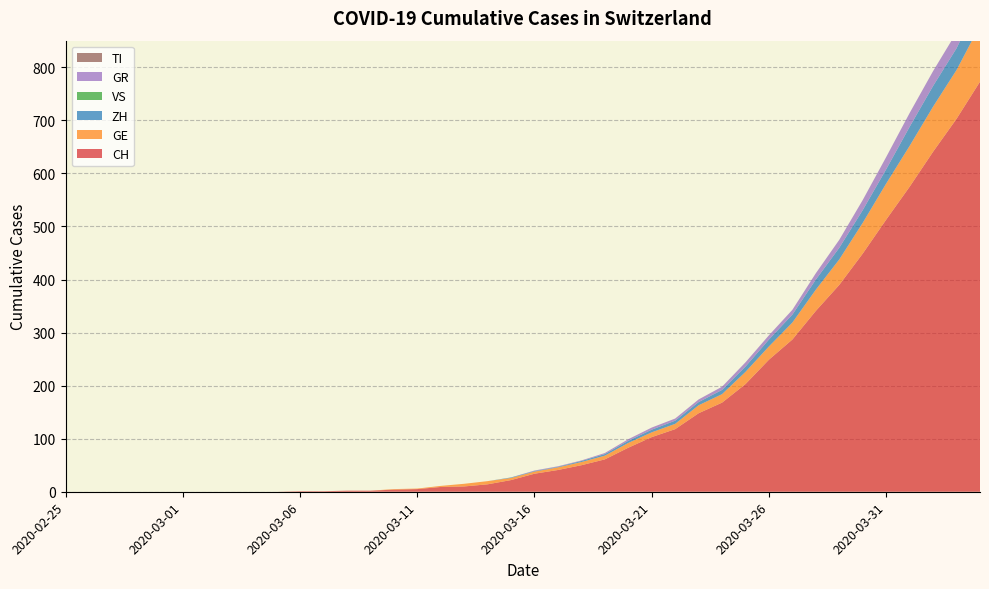

Reading left to right, extract all data points from this chart.

CH: 2020-02-25=0	2020-02-26=0	2020-02-27=0	2020-02-28=0	2020-02-29=0	2020-03-01=0	2020-03-02=0	2020-03-03=0	2020-03-04=0	2020-03-05=0	2020-03-06=1	2020-03-07=1	2020-03-08=2	2020-03-09=2	2020-03-10=4	2020-03-11=5	2020-03-12=9	2020-03-13=10	2020-03-14=14	2020-03-15=22	2020-03-16=34	2020-03-17=41	2020-03-18=50	2020-03-19=61	2020-03-20=83	2020-03-21=103	2020-03-22=118	2020-03-23=148	2020-03-24=168	2020-03-25=203	2020-03-26=249	2020-03-27=287	2020-03-28=341	2020-03-29=390	2020-03-30=449	2020-03-31=513	2020-04-01=575	2020-04-02=641	2020-04-03=703	2020-04-04=773
GE: 2020-02-25=0	2020-02-26=0	2020-02-27=0	2020-02-28=0	2020-02-29=0	2020-03-01=0	2020-03-02=0	2020-03-03=0	2020-03-04=0	2020-03-05=0	2020-03-06=0	2020-03-07=0	2020-03-08=0	2020-03-09=0	2020-03-10=1	2020-03-11=1	2020-03-12=2	2020-03-13=5	2020-03-14=6	2020-03-15=4	2020-03-16=4	2020-03-17=5	2020-03-18=6	2020-03-19=7	2020-03-20=9	2020-03-21=9	2020-03-22=10	2020-03-23=15	2020-03-24=16	2020-03-25=23	2020-03-26=25	2020-03-27=32	2020-03-28=40	2020-03-29=48	2020-03-30=58	2020-03-31=68	2020-04-01=77	2020-04-02=85	2020-04-03=92	2020-04-04=106
ZH: 2020-02-25=0	2020-02-26=0	2020-02-27=0	2020-02-28=0	2020-02-29=0	2020-03-01=0	2020-03-02=0	2020-03-03=0	2020-03-04=0	2020-03-05=0	2020-03-06=0	2020-03-07=0	2020-03-08=0	2020-03-09=0	2020-03-10=0	2020-03-11=0	2020-03-12=0	2020-03-13=0	2020-03-14=0	2020-03-15=1	2020-03-16=1	2020-03-17=1	2020-03-18=2	2020-03-19=3	2020-03-20=4	2020-03-21=5	2020-03-22=6	2020-03-23=6	2020-03-24=8	2020-03-25=10	2020-03-26=13	2020-03-27=15	2020-03-28=19	2020-03-29=22	2020-03-30=24	2020-03-31=27	2020-04-01=36	2020-04-02=39	2020-04-03=41	2020-04-04=48
VS: 2020-02-25=0	2020-02-26=0	2020-02-27=0	2020-02-28=0	2020-02-29=0	2020-03-01=0	2020-03-02=0	2020-03-03=0	2020-03-04=0	2020-03-05=0	2020-03-06=0	2020-03-07=0	2020-03-08=0	2020-03-09=0	2020-03-10=0	2020-03-11=0	2020-03-12=0	2020-03-13=0	2020-03-14=0	2020-03-15=0	2020-03-16=0	2020-03-17=0	2020-03-18=0	2020-03-19=0	2020-03-20=0	2020-03-21=0	2020-03-22=0	2020-03-23=0	2020-03-24=0	2020-03-25=0	2020-03-26=0	2020-03-27=0	2020-03-28=0	2020-03-29=0	2020-03-30=0	2020-03-31=0	2020-04-01=0	2020-04-02=0	2020-04-03=0	2020-04-04=0
GR: 2020-02-25=0	2020-02-26=0	2020-02-27=0	2020-02-28=0	2020-02-29=0	2020-03-01=0	2020-03-02=0	2020-03-03=0	2020-03-04=0	2020-03-05=0	2020-03-06=0	2020-03-07=0	2020-03-08=0	2020-03-09=0	2020-03-10=0	2020-03-11=0	2020-03-12=0	2020-03-13=0	2020-03-14=0	2020-03-15=0	2020-03-16=1	2020-03-17=1	2020-03-18=1	2020-03-19=2	2020-03-20=3	2020-03-21=4	2020-03-22=4	2020-03-23=5	2020-03-24=6	2020-03-25=8	2020-03-26=8	2020-03-27=9	2020-03-28=12	2020-03-29=15	2020-03-30=19	2020-03-31=23	2020-04-01=26	2020-04-02=28	2020-04-03=30	2020-04-04=30
TI: 2020-02-25=0	2020-02-26=0	2020-02-27=0	2020-02-28=0	2020-02-29=0	2020-03-01=0	2020-03-02=0	2020-03-03=0	2020-03-04=0	2020-03-05=0	2020-03-06=0	2020-03-07=0	2020-03-08=0	2020-03-09=0	2020-03-10=0	2020-03-11=0	2020-03-12=0	2020-03-13=0	2020-03-14=0	2020-03-15=0	2020-03-16=0	2020-03-17=0	2020-03-18=0	2020-03-19=0	2020-03-20=0	2020-03-21=0	2020-03-22=0	2020-03-23=0	2020-03-24=0	2020-03-25=0	2020-03-26=0	2020-03-27=0	2020-03-28=0	2020-03-29=0	2020-03-30=0	2020-03-31=0	2020-04-01=0	2020-04-02=0	2020-04-03=0	2020-04-04=0